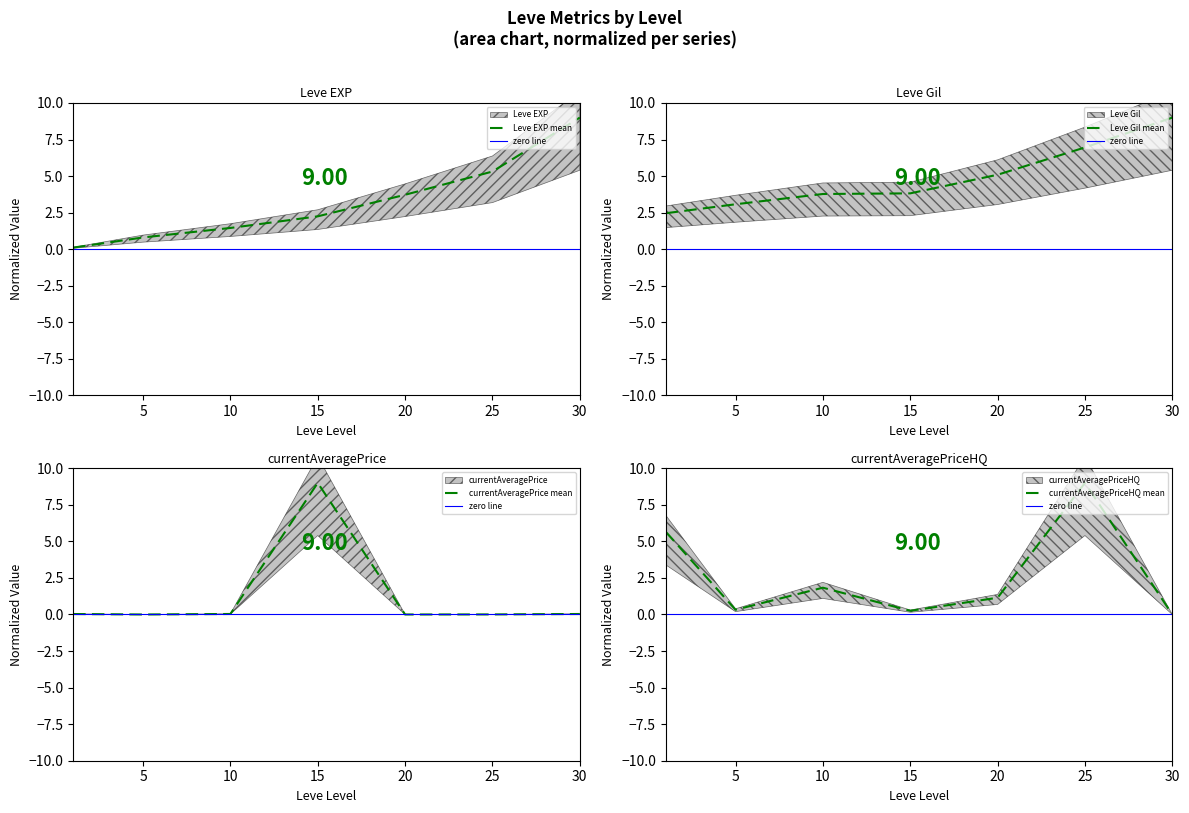

True or false: currentAveragePriceHQ has a value of 2.8 at 10.

False